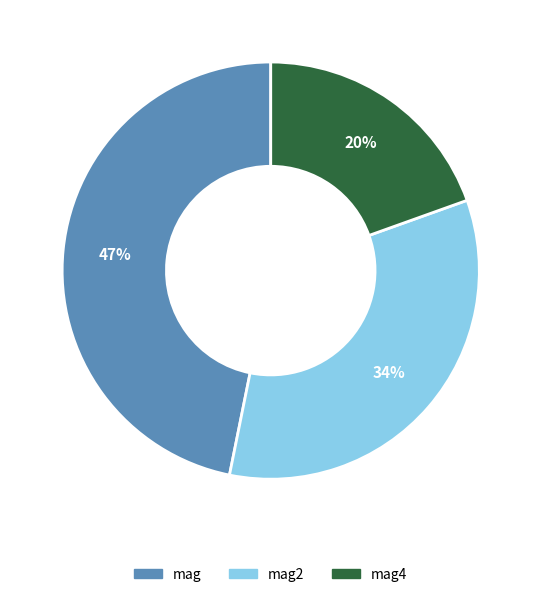

Rank the categories by value from lowest to highest.

mag4, mag2, mag